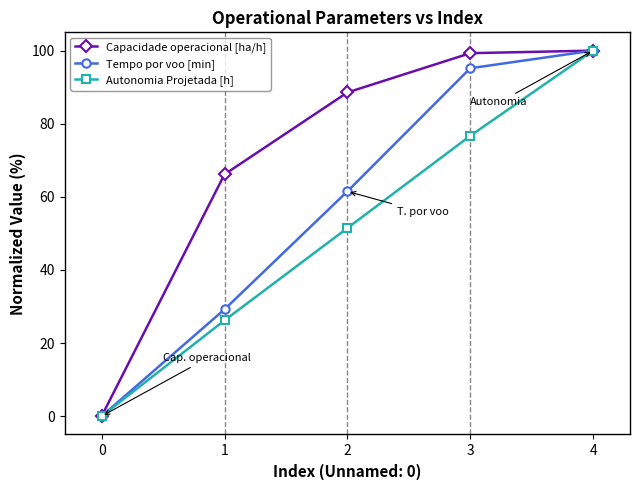

How many distinct data groups are displayed?

3